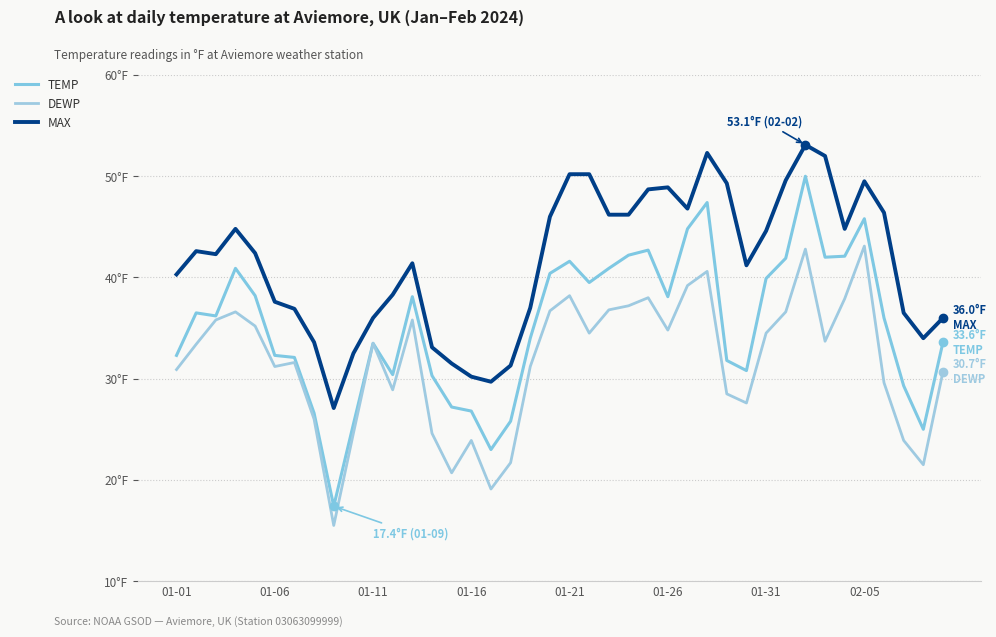

Does the chart have visible grid lines?

Yes